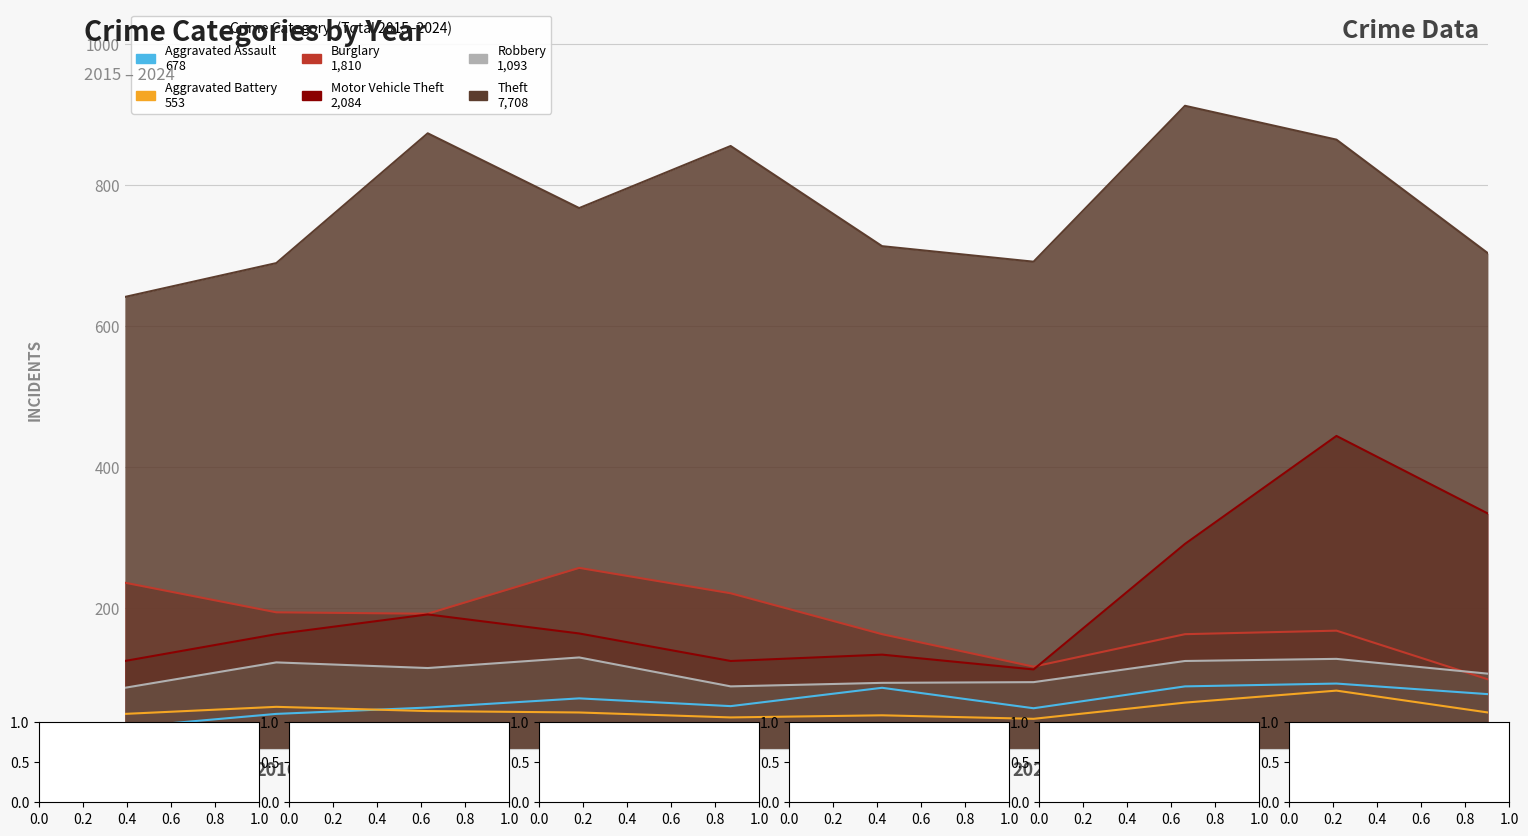

What is the value of the Theft point at the 4th from the left?

767